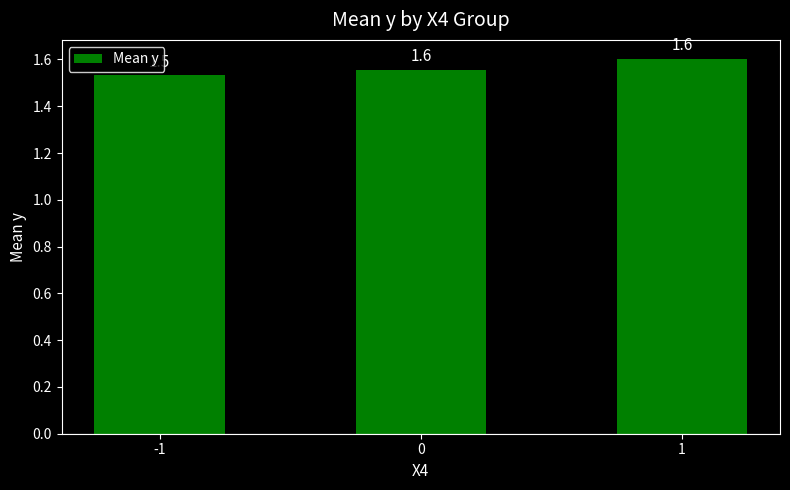

What is the value of the 2nd bar from the left?

1.6